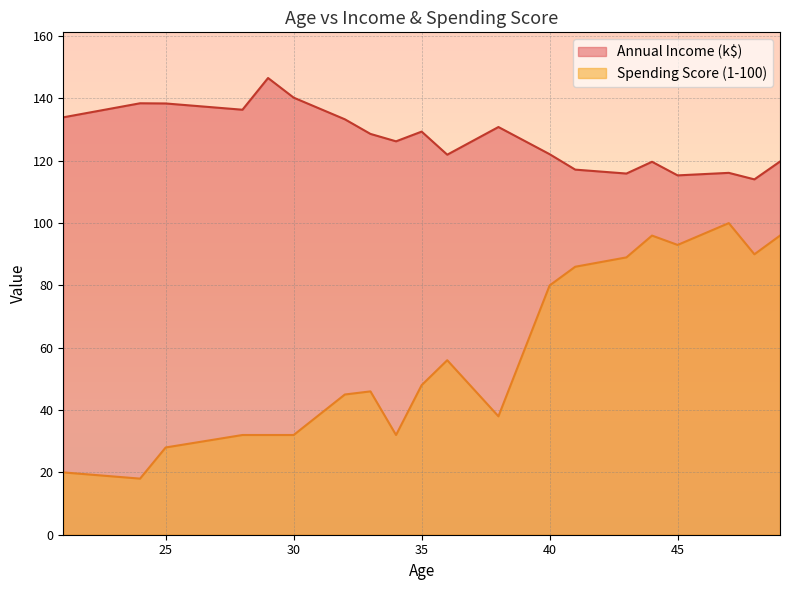

What value does the Spending Score (1-100) series have at 30?

32.0